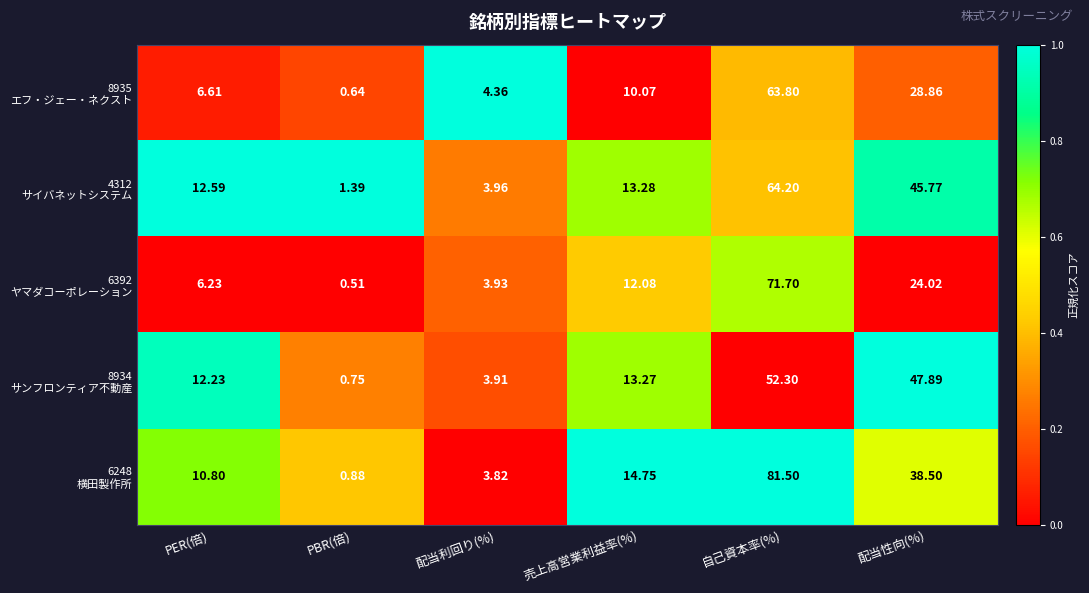

At which category is the sum across all series the highest?

自己資本率(%)